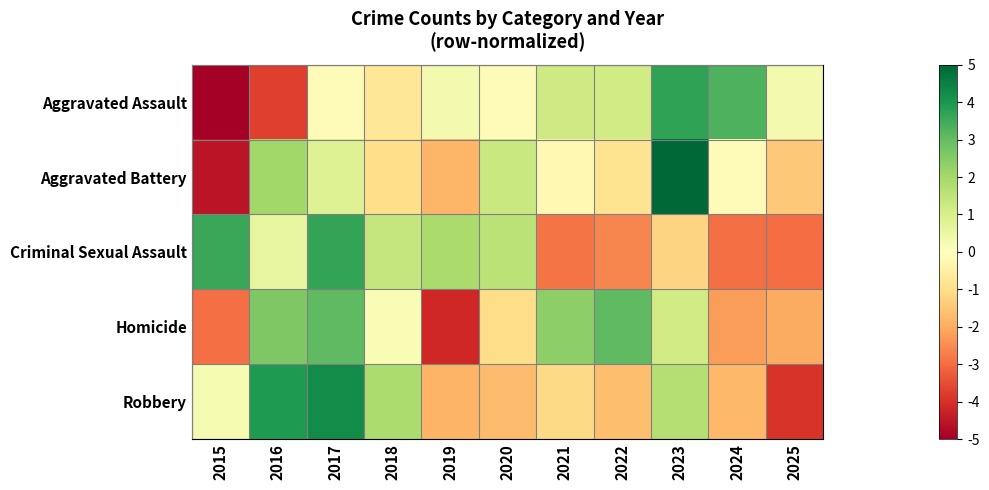

Reading right to left, transcribe all the data shown in this chart.

Aggravated Assault: 2025=0.3	2024=3.3	2023=3.7	2022=1.1	2021=1.2	2020=-0.1	2019=0.3	2018=-0.8	2017=-0.1	2016=-3.7	2015=-5.2
Aggravated Battery: 2025=-1.5	2024=-0.1	2023=5.8	2022=-0.9	2021=-0.2	2020=1.3	2019=-1.8	2018=-1.0	2017=0.9	2016=2.1	2015=-4.5
Criminal Sexual Assault: 2025=-3.0	2024=-2.9	2023=-1.2	2022=-2.6	2021=-2.9	2020=1.6	2019=1.9	2018=1.4	2017=3.7	2016=0.6	2015=3.6
Homicide: 2025=-2.0	2024=-2.2	2023=1.1	2022=3.1	2021=2.3	2020=-1.0	2019=-4.2	2018=0.2	2017=3.1	2016=2.6	2015=-3.0
Robbery: 2025=-3.9	2024=-1.8	2023=1.7	2022=-1.6	2021=-1.1	2020=-1.7	2019=-1.8	2018=1.9	2017=4.3	2016=3.9	2015=0.2